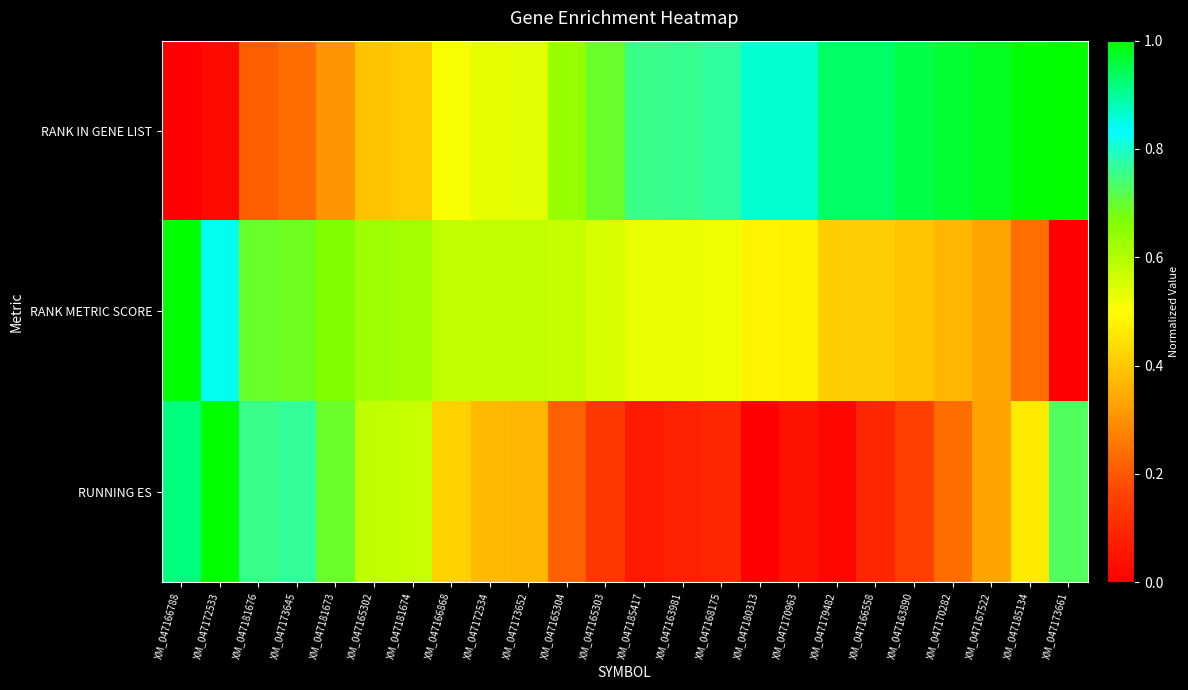

Between XM_047173652 and XM_047163981, which is larger?

XM_047163981